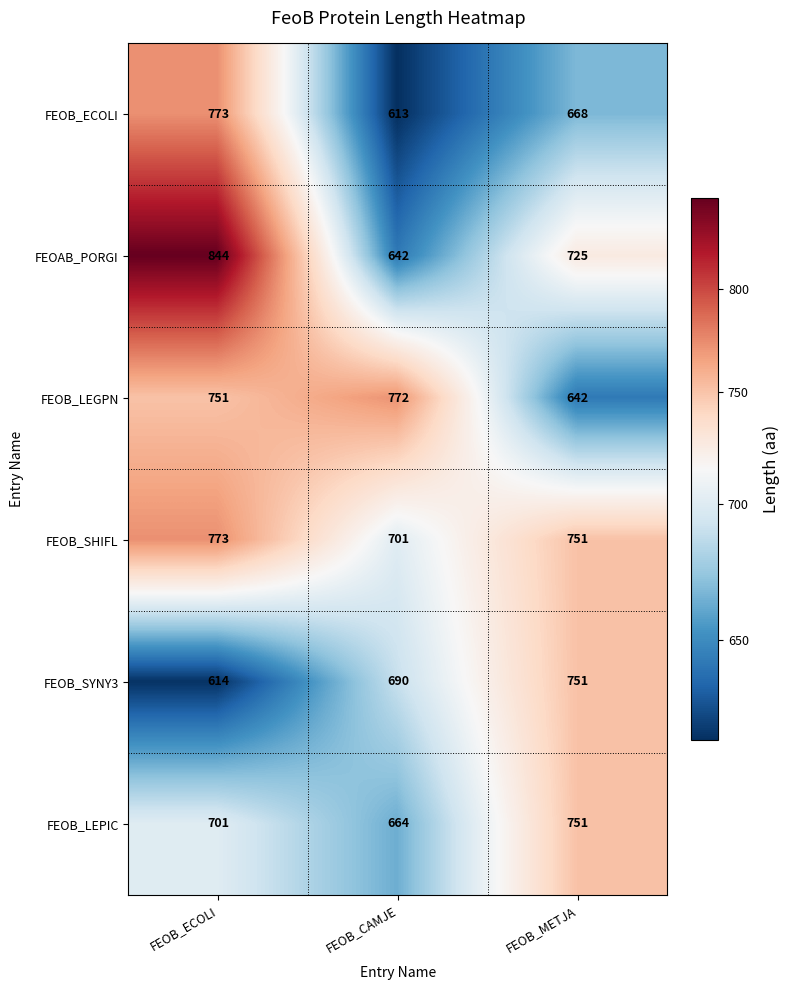

What is the difference between the FEOB_LEPIC values at FEOB_METJA and FEOB_ECOLI?

50